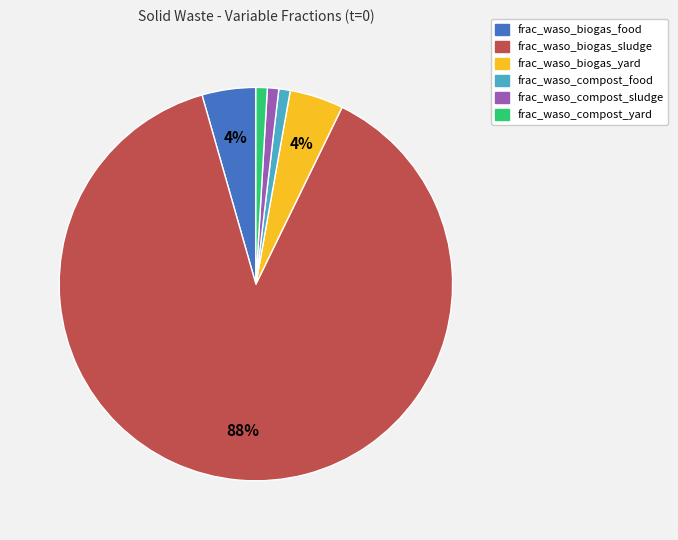

Which has a higher value, frac_waso_biogas_sludge or frac_waso_compost_yard?

frac_waso_biogas_sludge